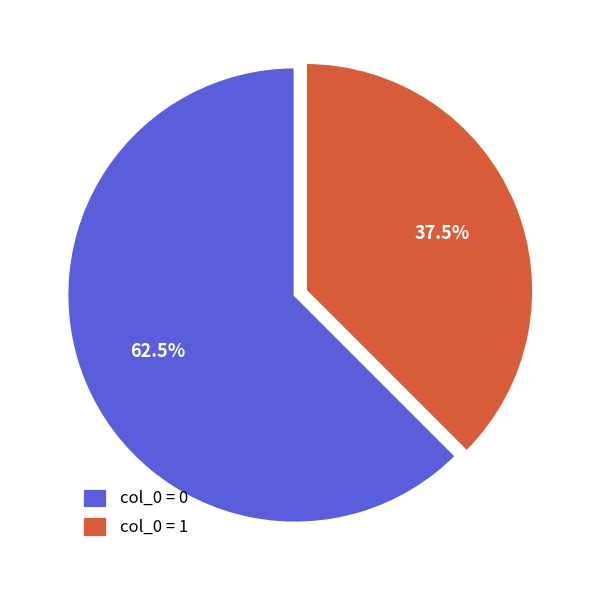

Approximately how many times larger is the value at col_0 = 0 compared to col_0 = 1?

1.7